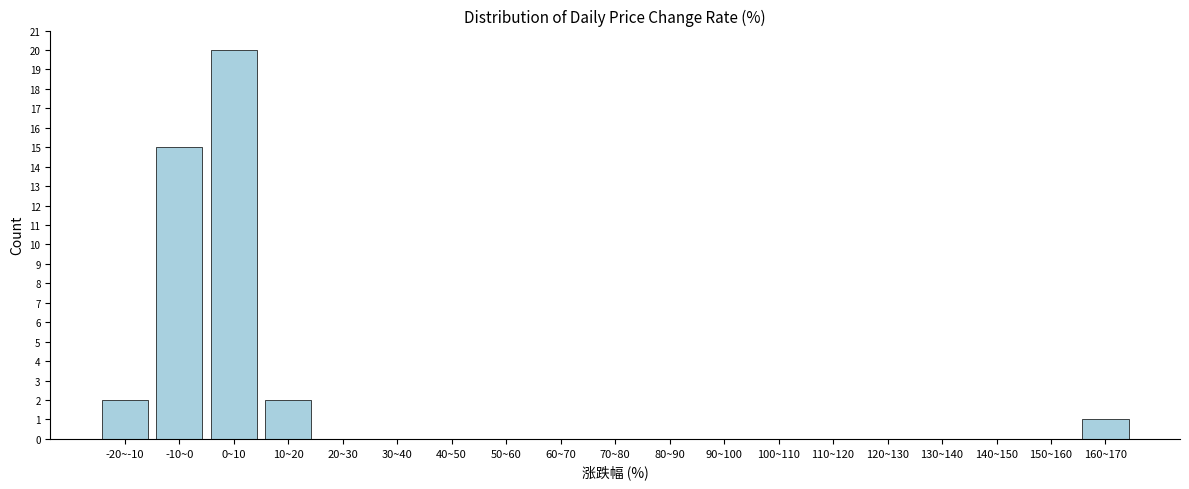

Reading right to left, extract all data points from this chart.

160~170=1	150~160=0	140~150=0	130~140=0	120~130=0	110~120=0	100~110=0	90~100=0	80~90=0	70~80=0	60~70=0	50~60=0	40~50=0	30~40=0	20~30=0	10~20=2	0~10=20	-10~0=15	-20~-10=2